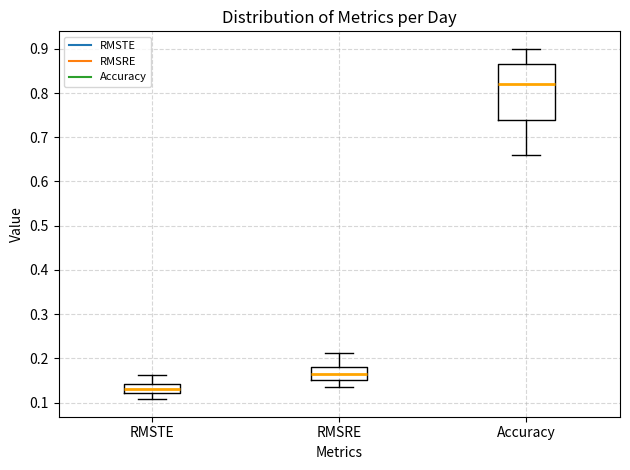

Which box has the lowest median line?

RMSTE